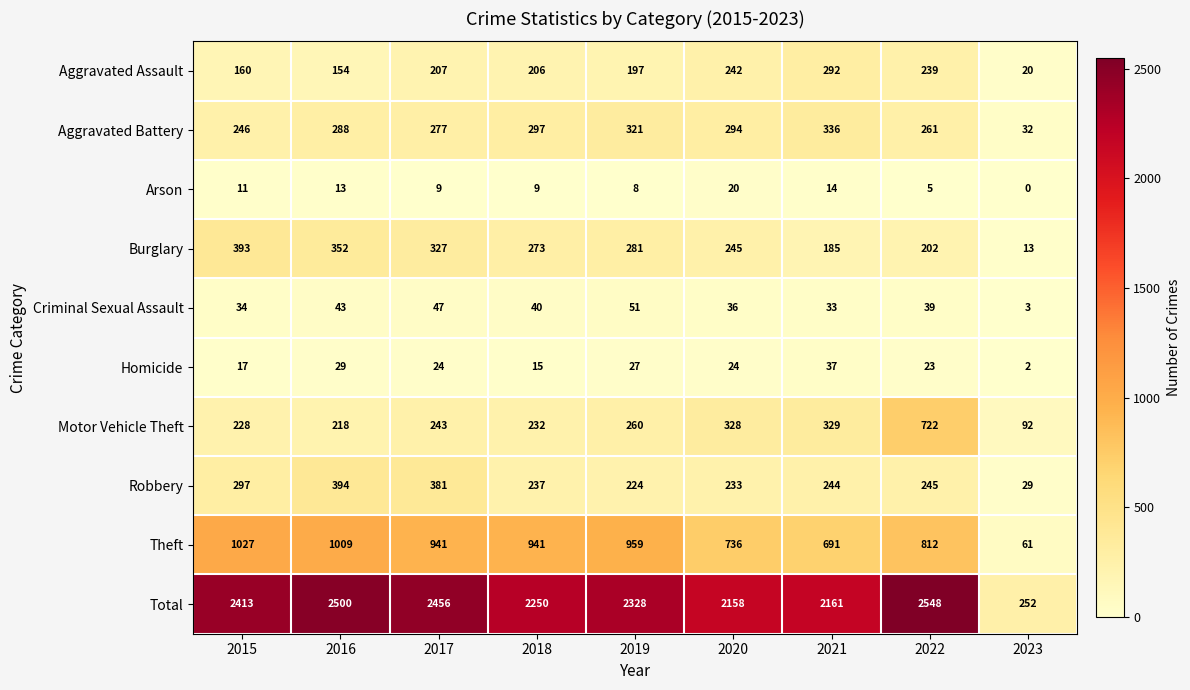

What is the difference between the highest and lowest values at 2018?

2241